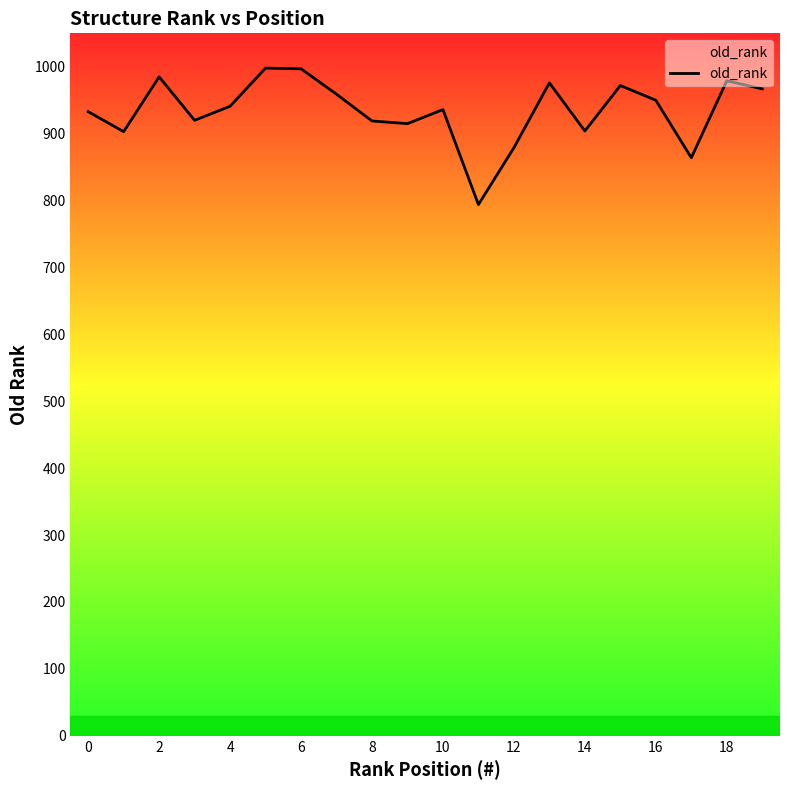

How many interior local valleys (lower than both neighbors) does the data have?

6